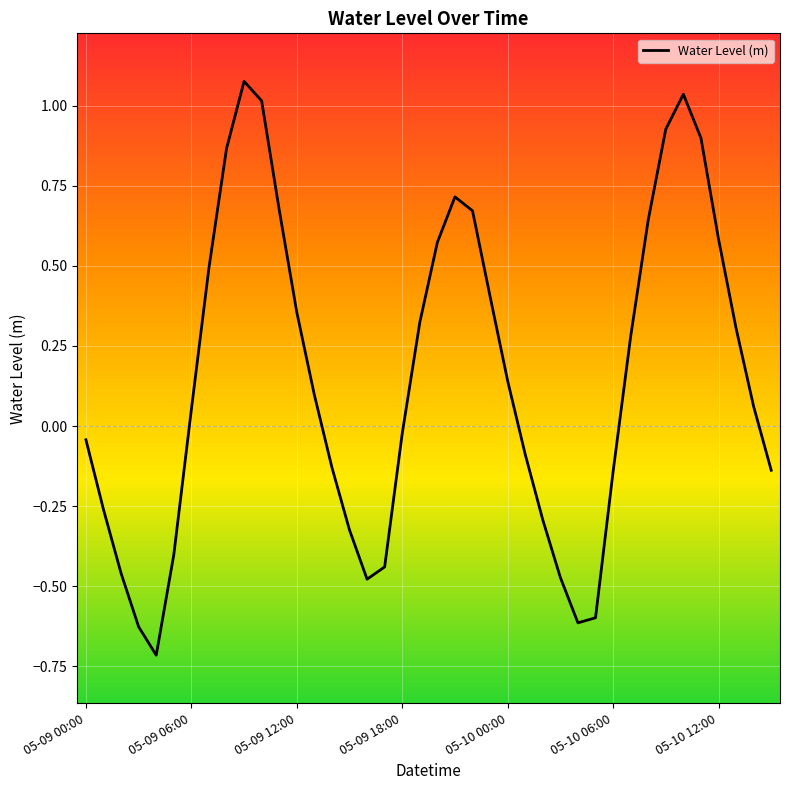

What is the difference between the maximum and minimum values?

1.8